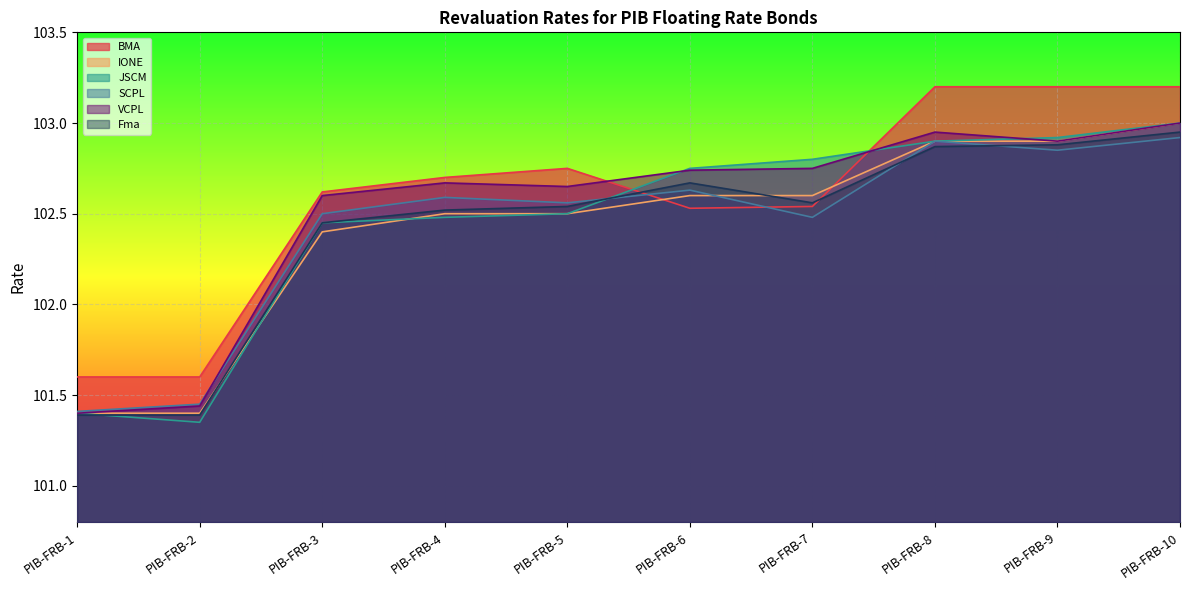

How many times do JSCM and VCPL cross each other?

3